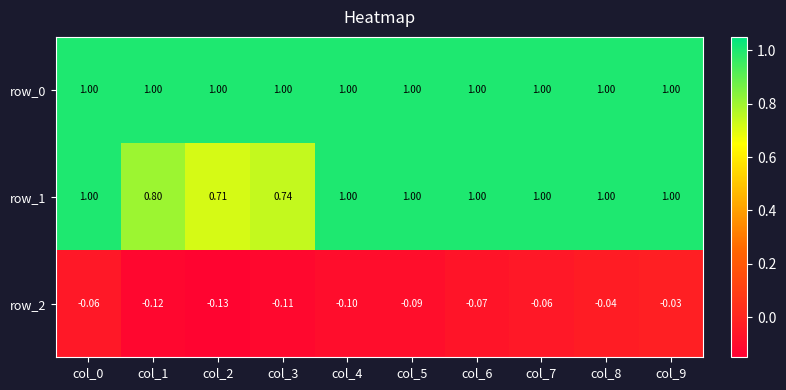

Is the value of row_1 at col_4 greater than the value of row_2 at col_1?

Yes